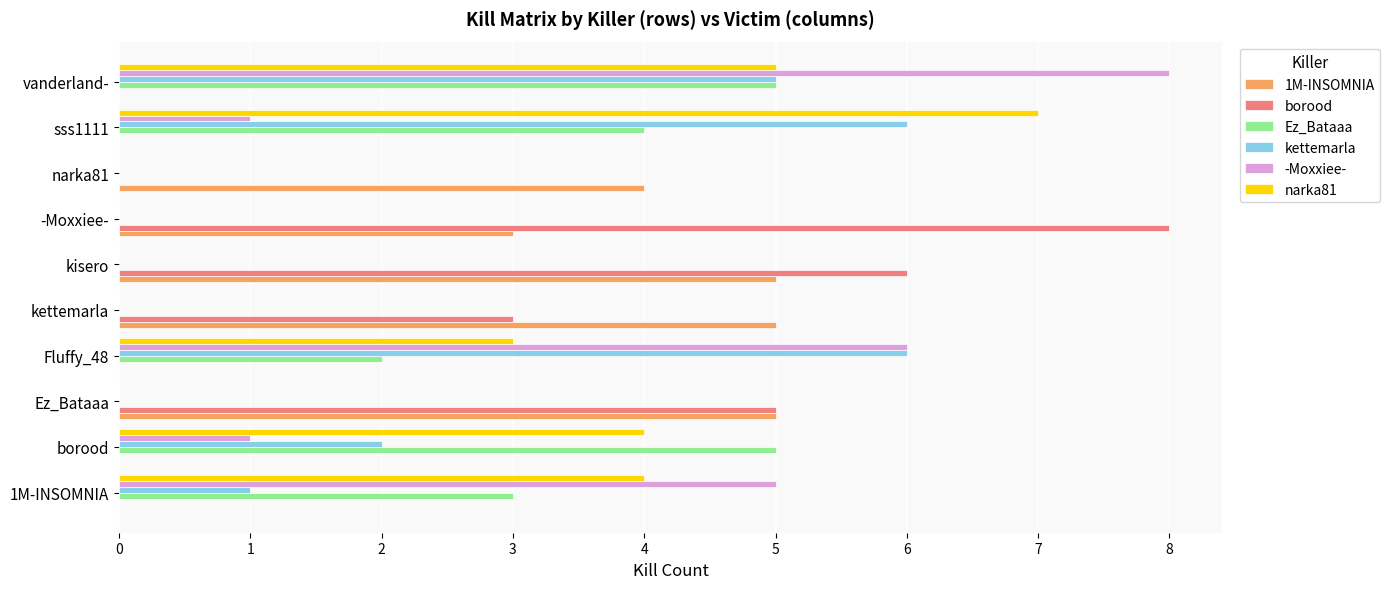

Which category has the highest value in the narka81 series?

sss1111